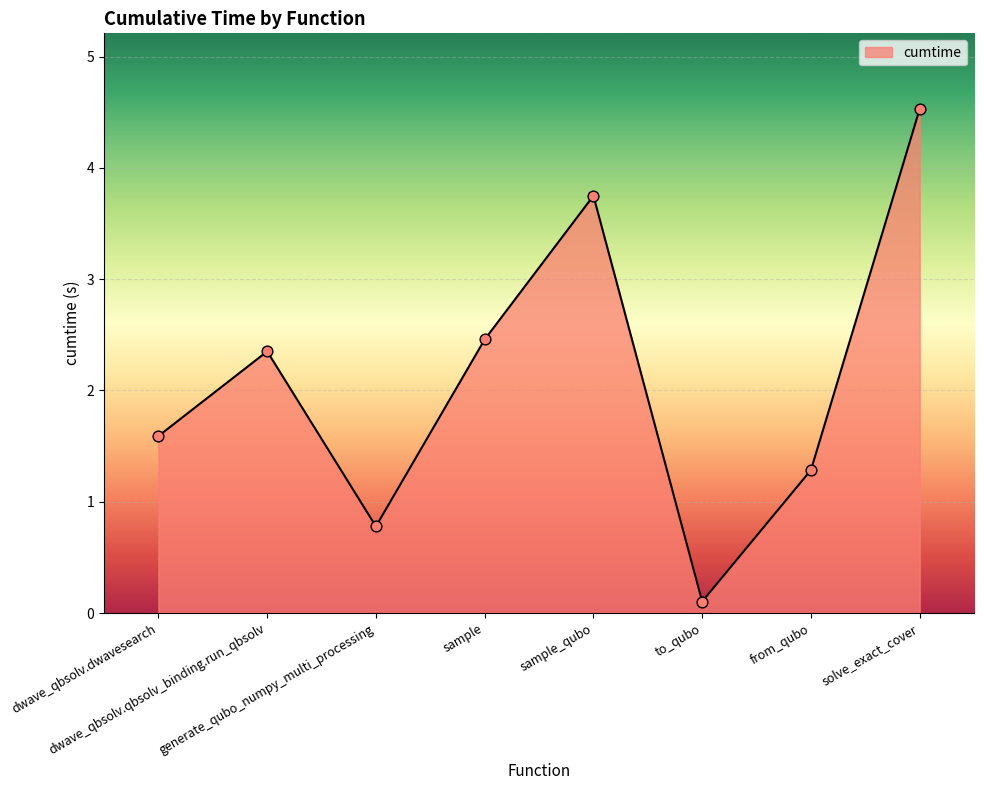

Which has a higher value, from_qubo or solve_exact_cover?

solve_exact_cover